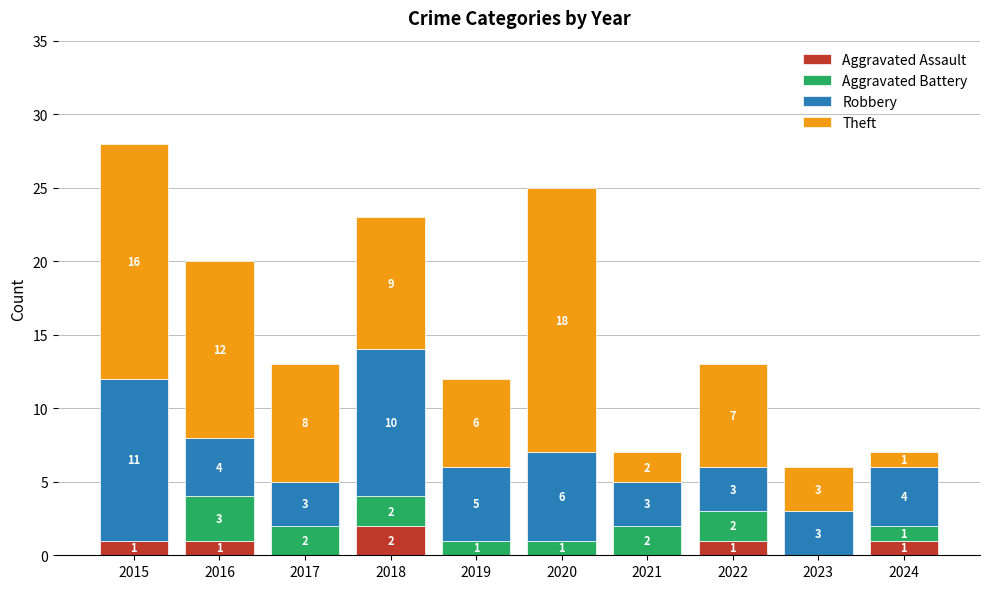

Reading left to right, what are the values for Aggravated Assault?

2015=1	2016=1	2017=0	2018=2	2019=0	2020=0	2021=0	2022=1	2023=0	2024=1